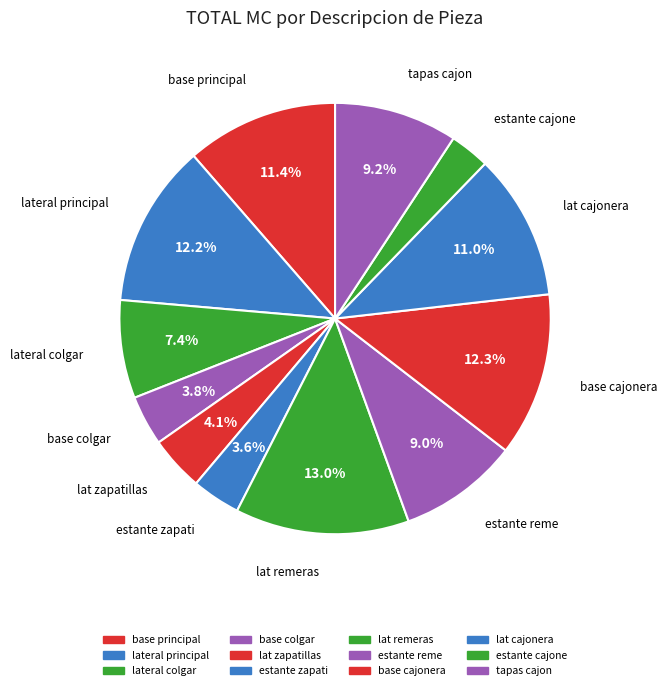

To the nearest percent, what percentage of the pie is base cajonera?

12%